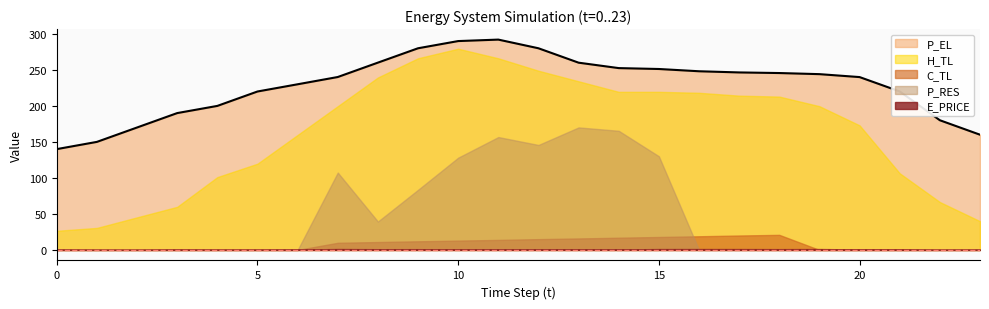

How many data points in P_EL are less than 244?

12